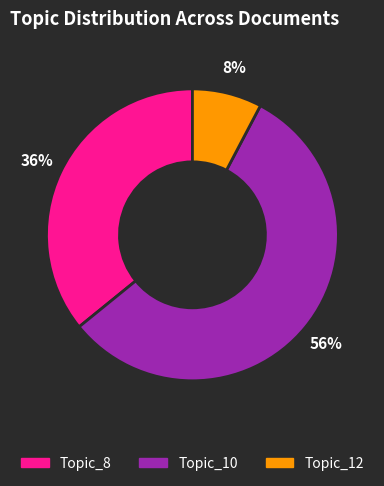

To the nearest percent, what is the average slice percentage?

33%